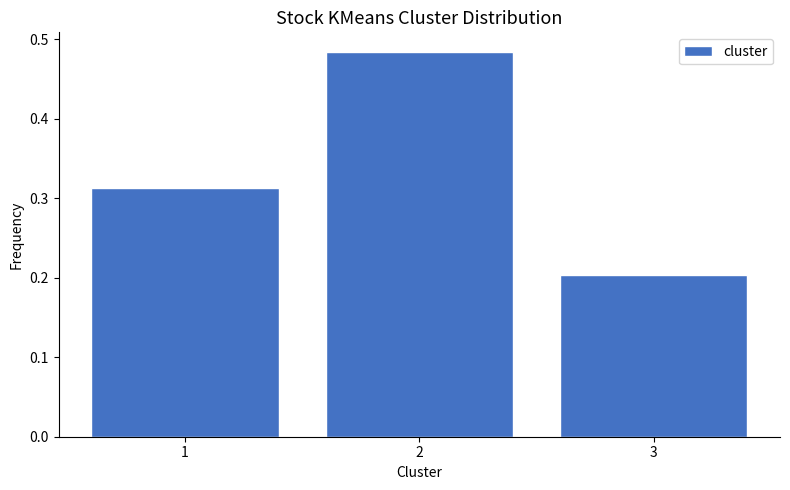

How many values are between 0 and 1?

3